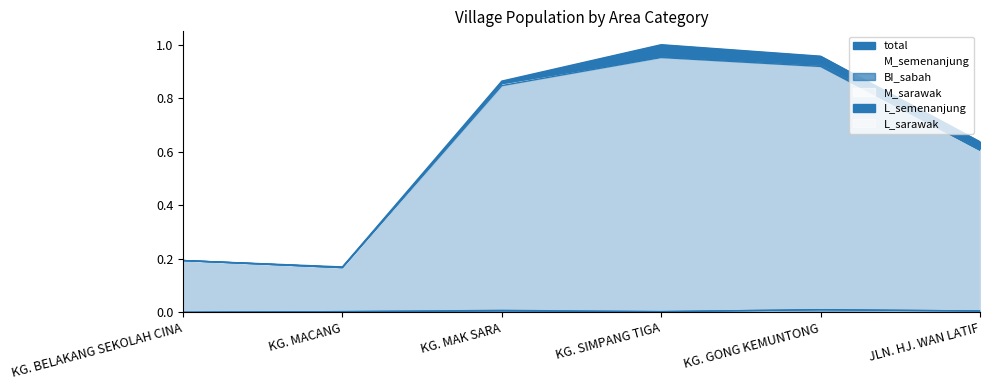

True or false: L_semenanjung and L_sarawak cross at least once.

False